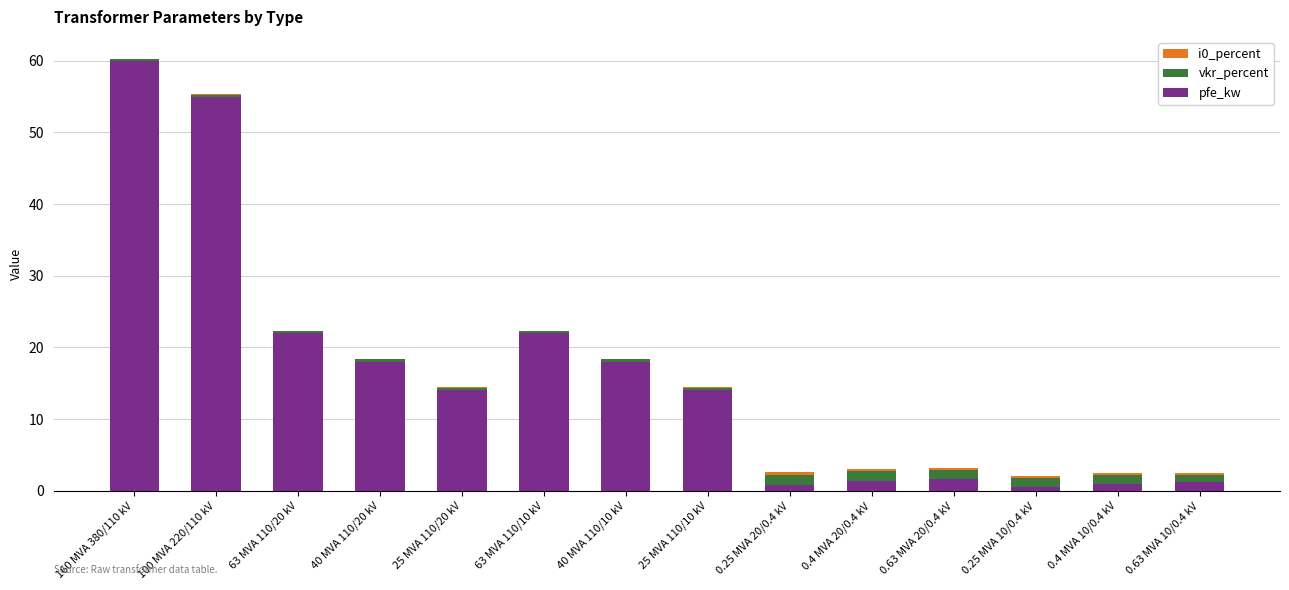

The value of pfe_kw at 160 MVA 380/110 kV is 60.0. True or false?

True